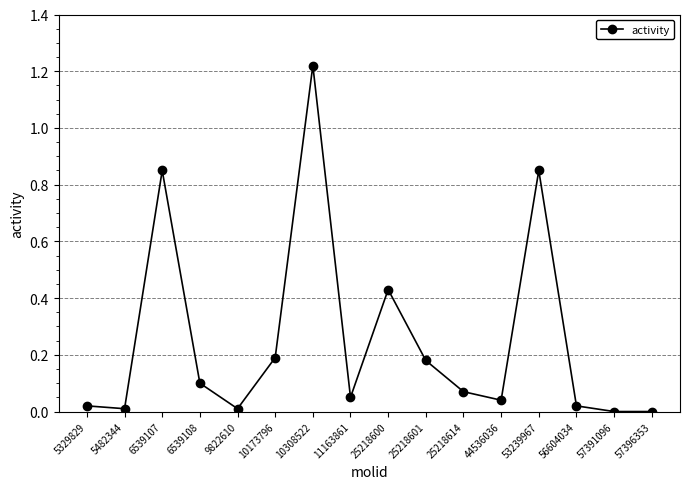

At which category does the chart reach its peak across all series?

10308522